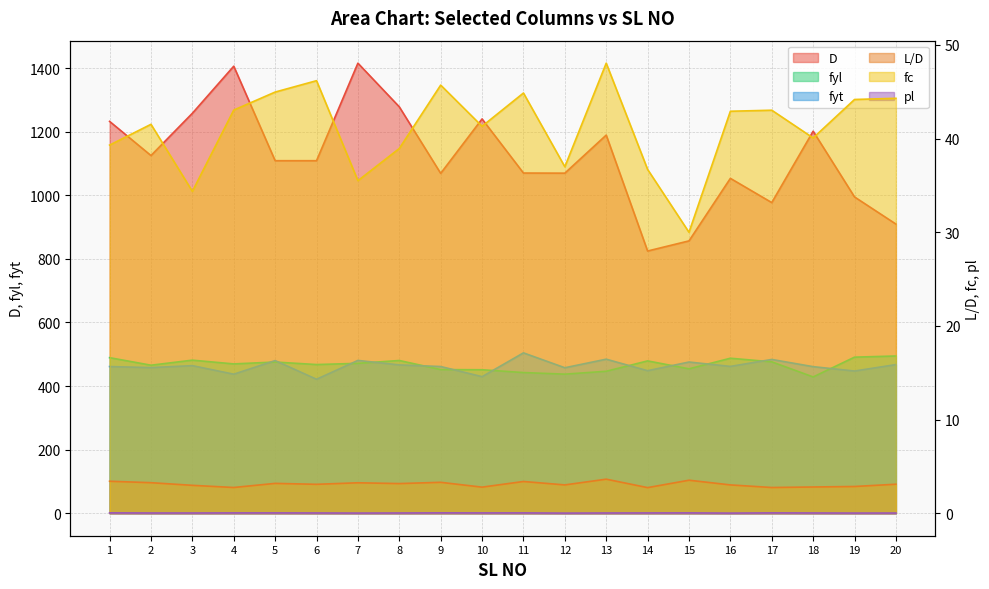

At which category is the sum across all series the highest?

7